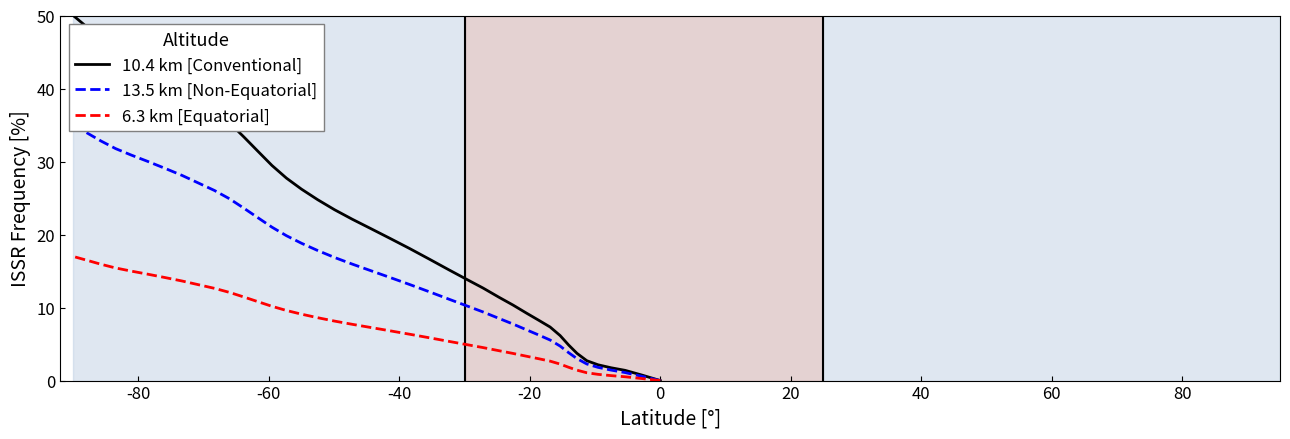

How many lines are shown in the chart?

3